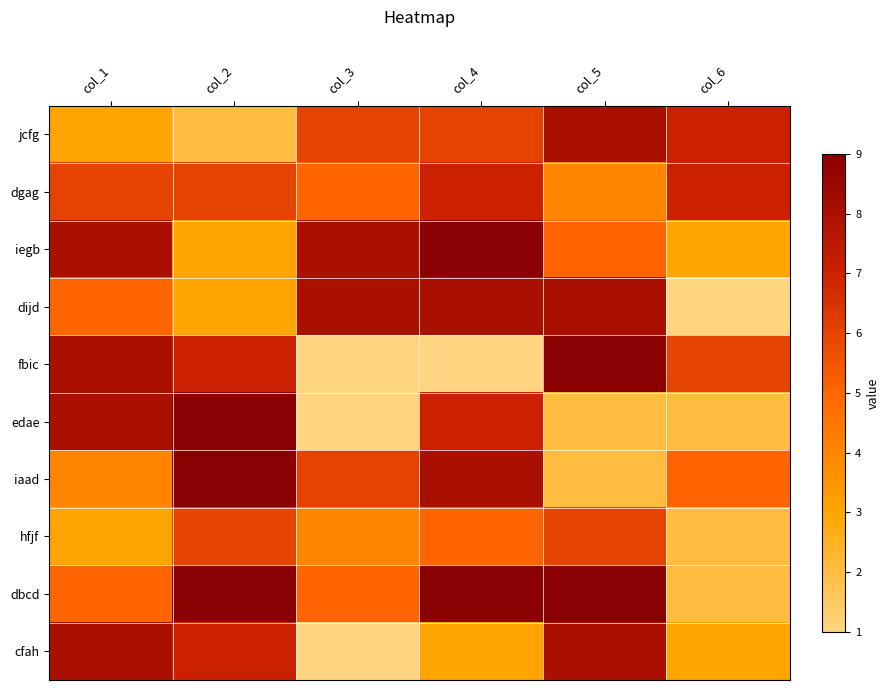

Which has a higher value, col_1 or col_4?

col_4